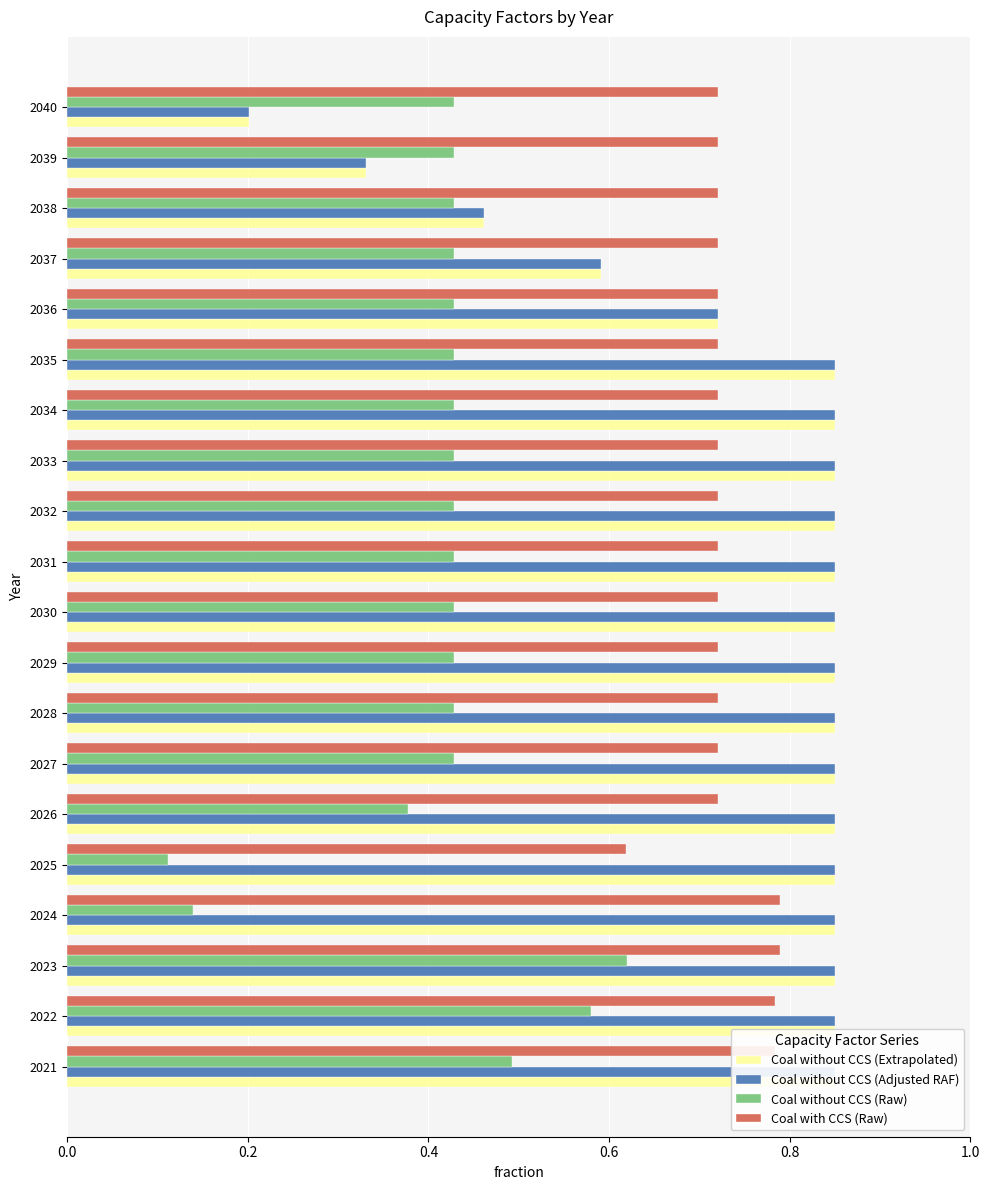

The Coal without CCS (Adjusted RAF) series shows 0.8 at 2021. True or false?

True